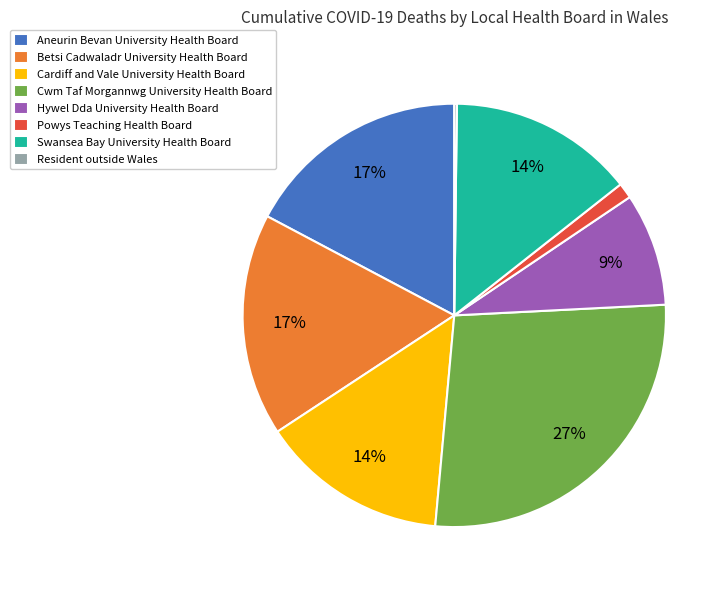

To the nearest percent, what is the difference between the largest and smallest slice percentages?

27%